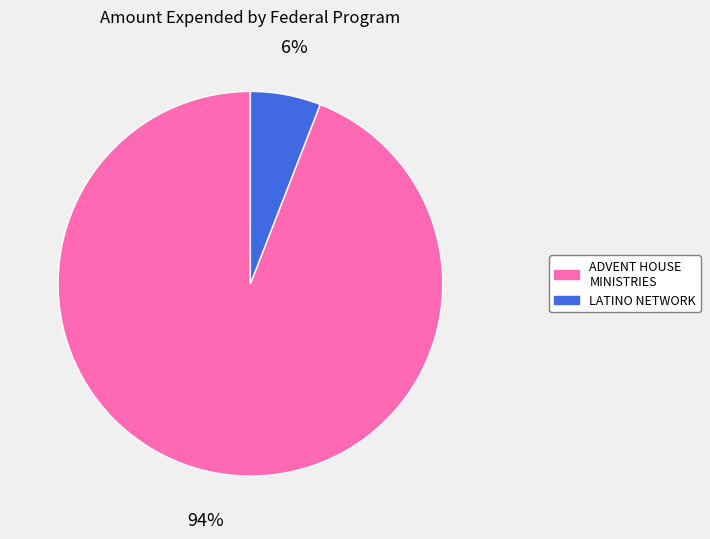

Is there a majority slice in this chart?

Yes